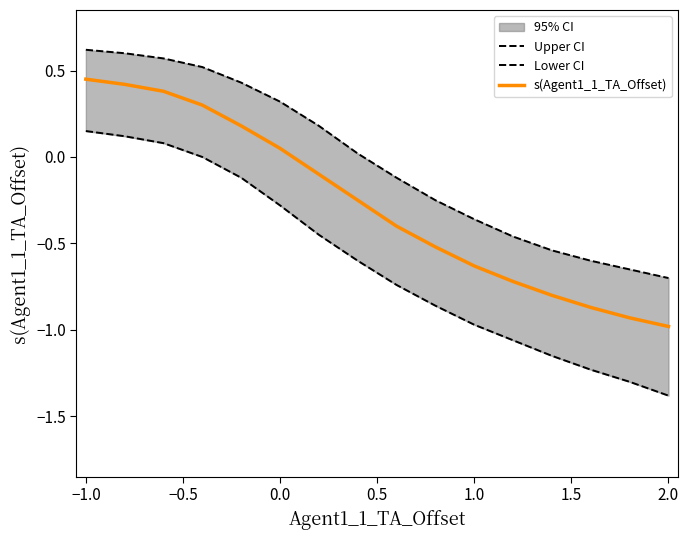

At which label does s(Agent1_1_TA_Offset) first exceed 0?

−1.0